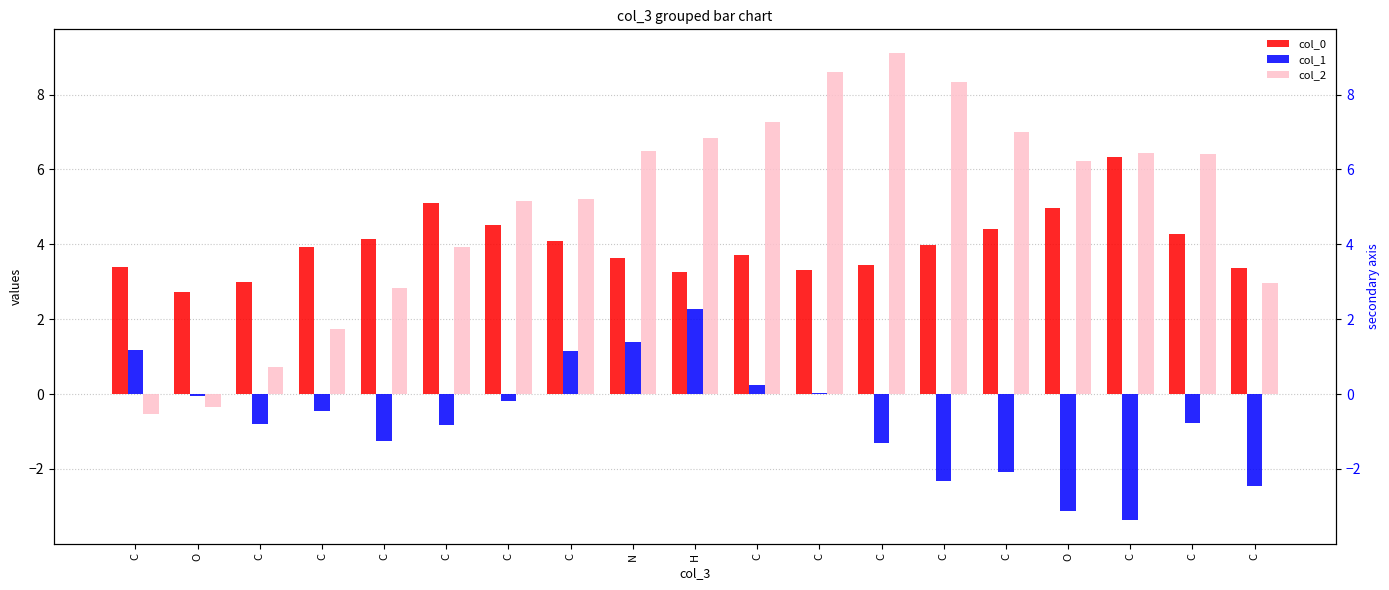

What is the label of the 10th bar from the right?

H